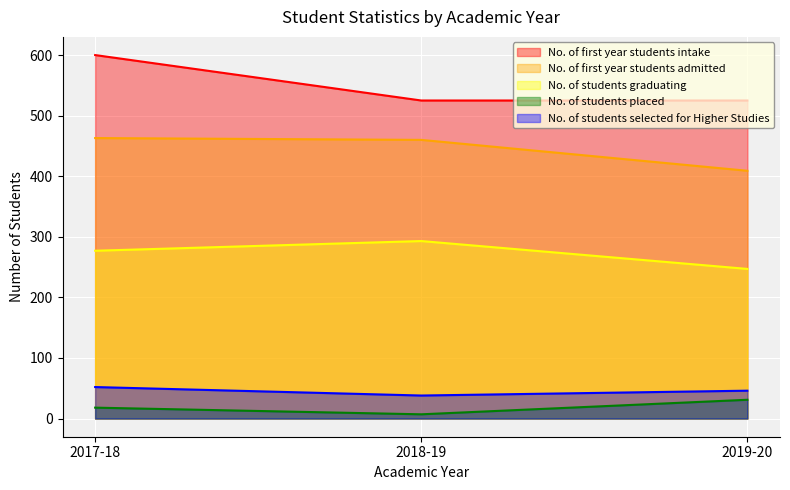

At which label is No. of students graduating closest to 270?

2017-18